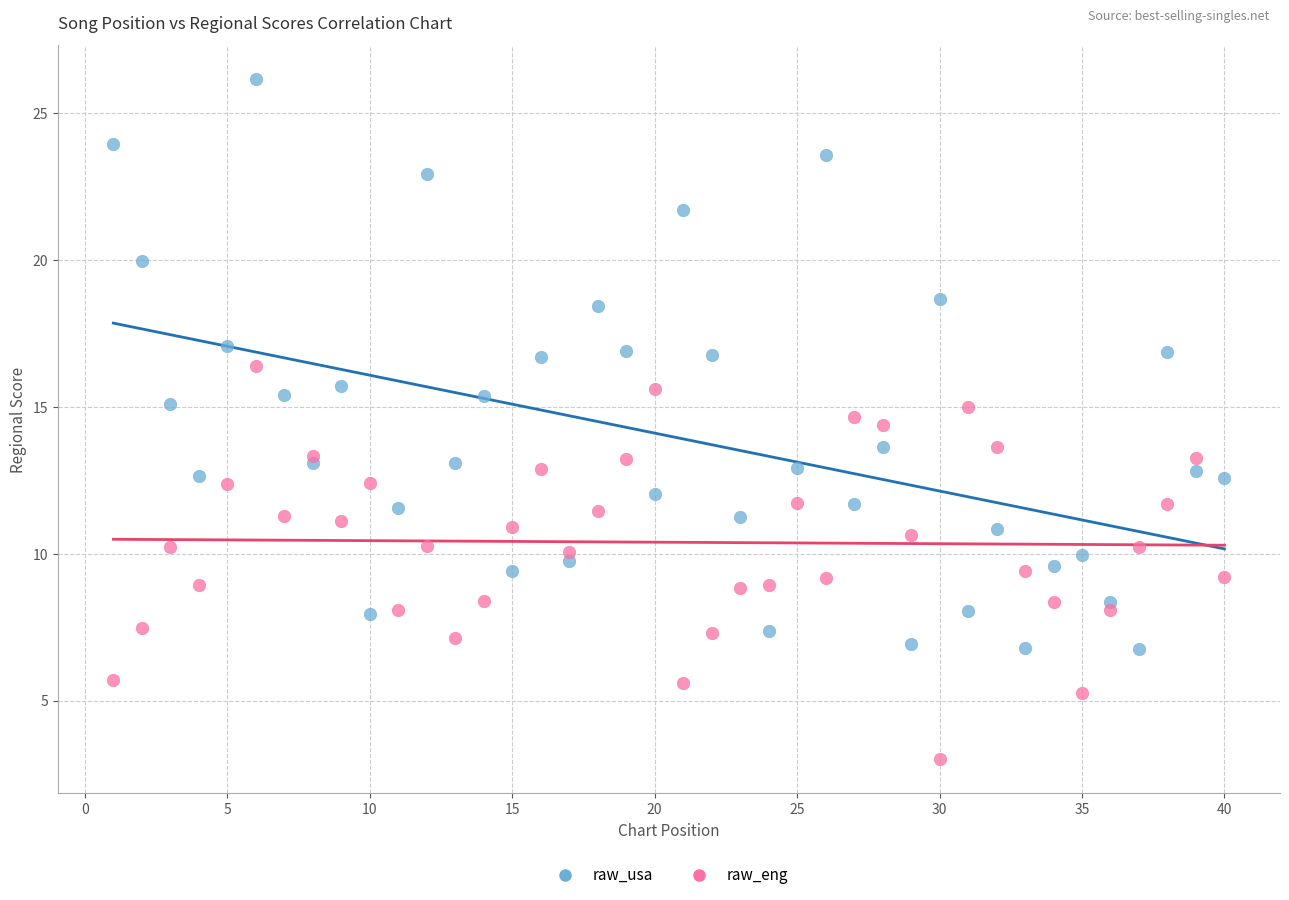

Which series contains the lowest Y value?

raw_eng